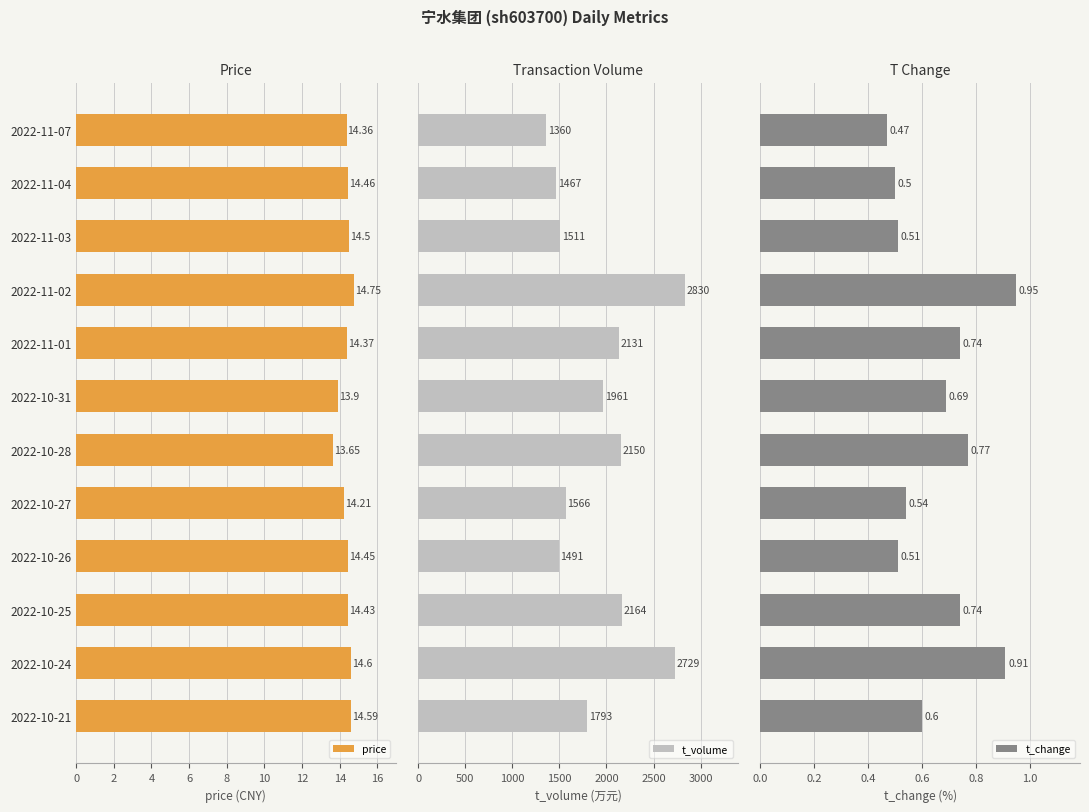

What is the difference between the maximum and minimum values in the price series?

1.1